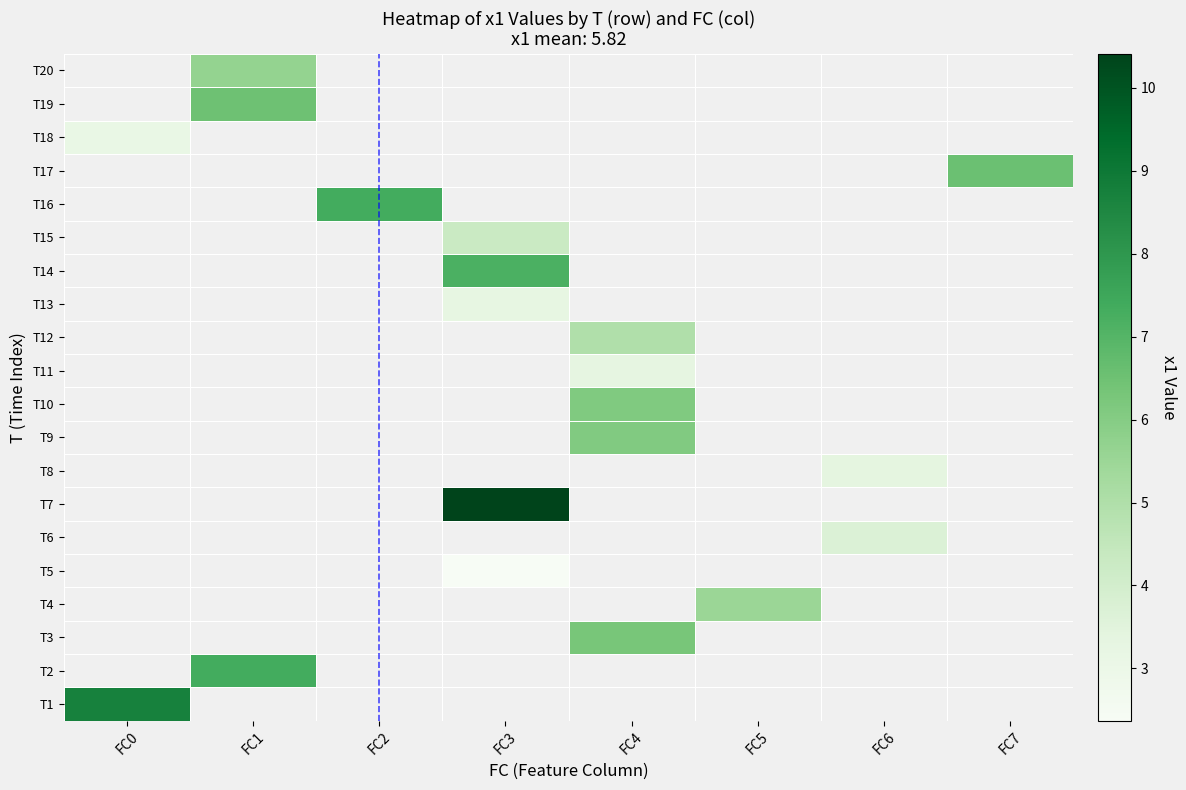

How many data points in T11 are above 3?

1